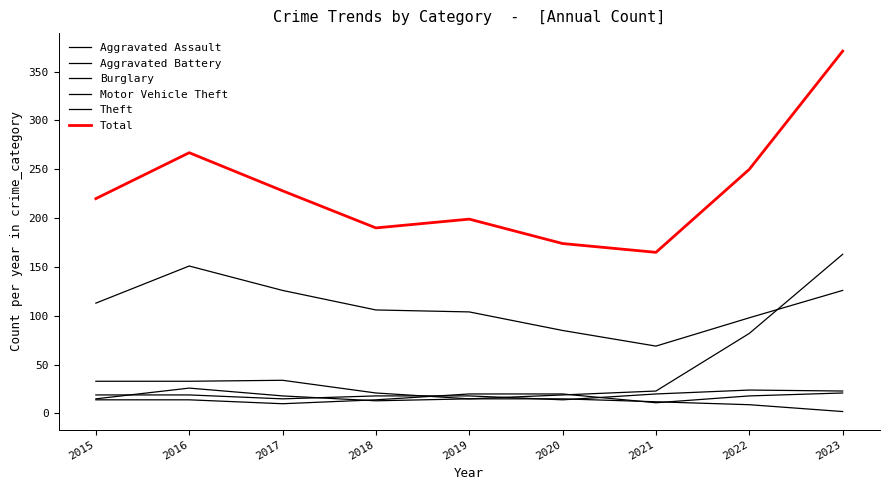

Does the chart have visible grid lines?

No